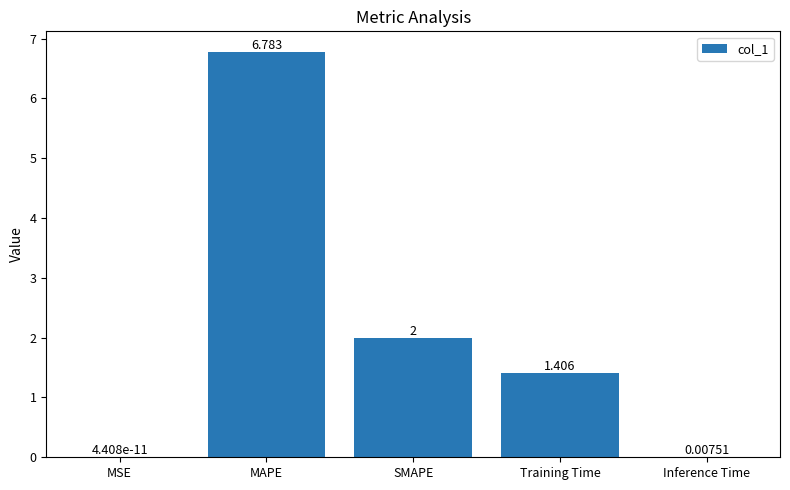

At which label does the data first exceed 1?

MAPE